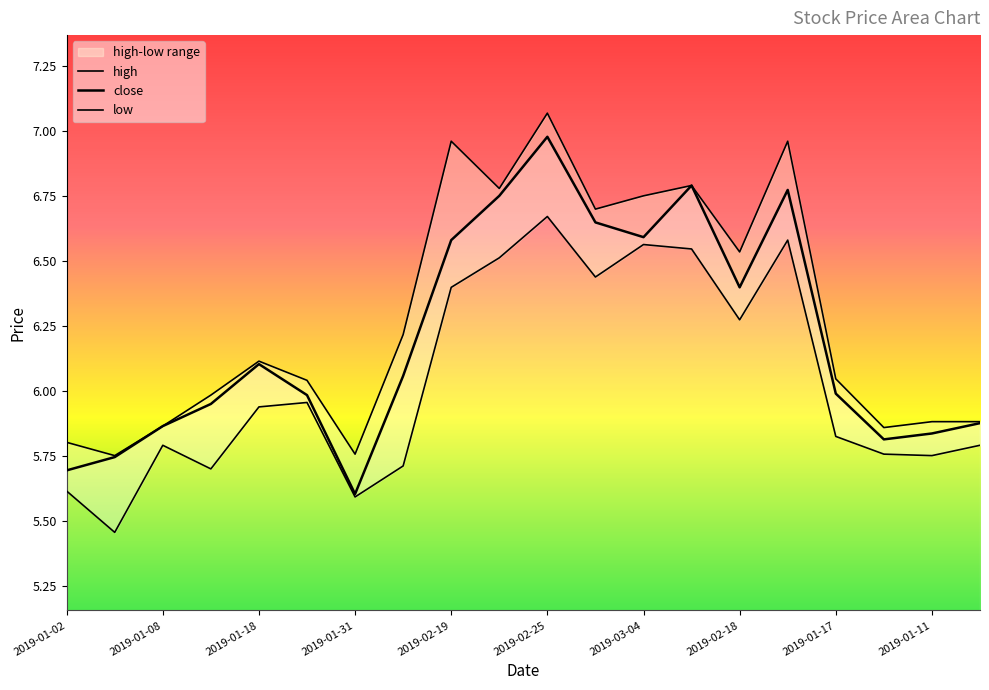

At which category is the sum across all series the highest?

2019-02-25